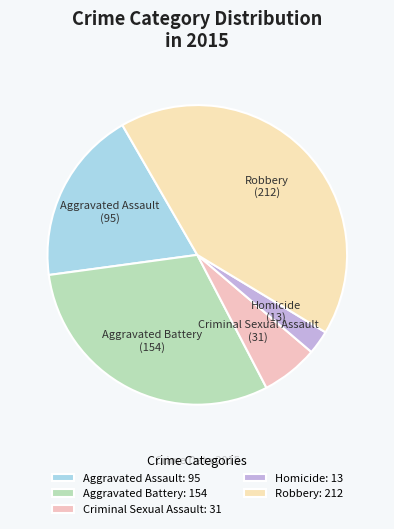

Does Aggravated Assault represent more than half of the total?

No